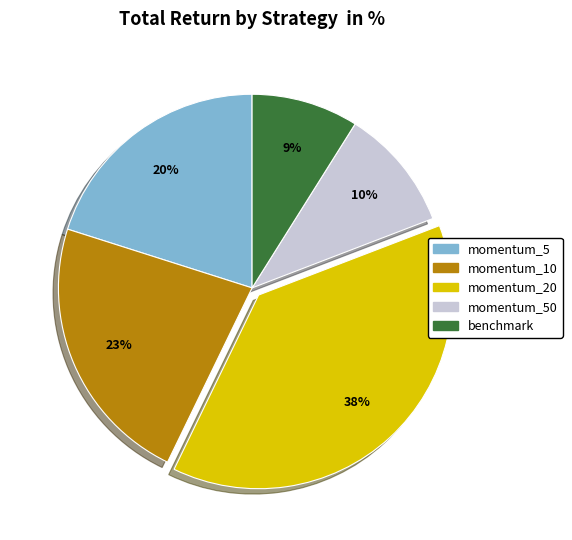

To the nearest percent, what percentage of the pie is momentum_50?

10%